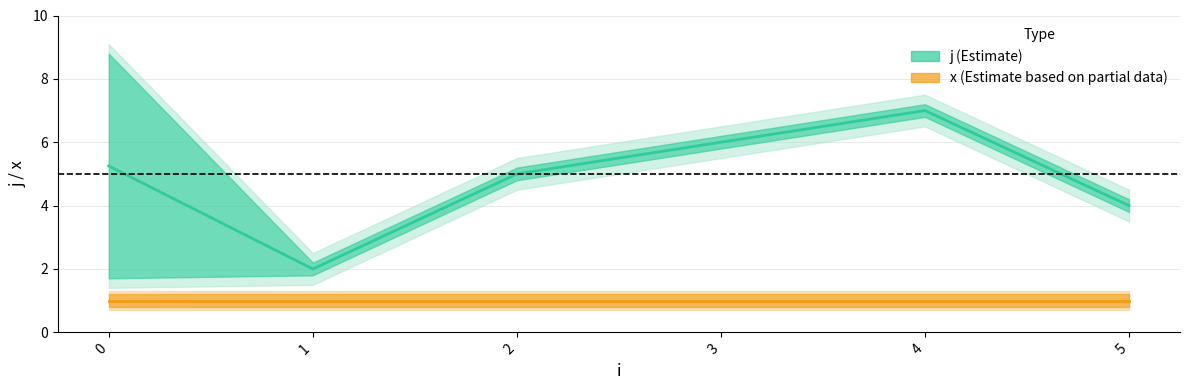

True or false: j has more than 2 points higher than both neighbors.

False